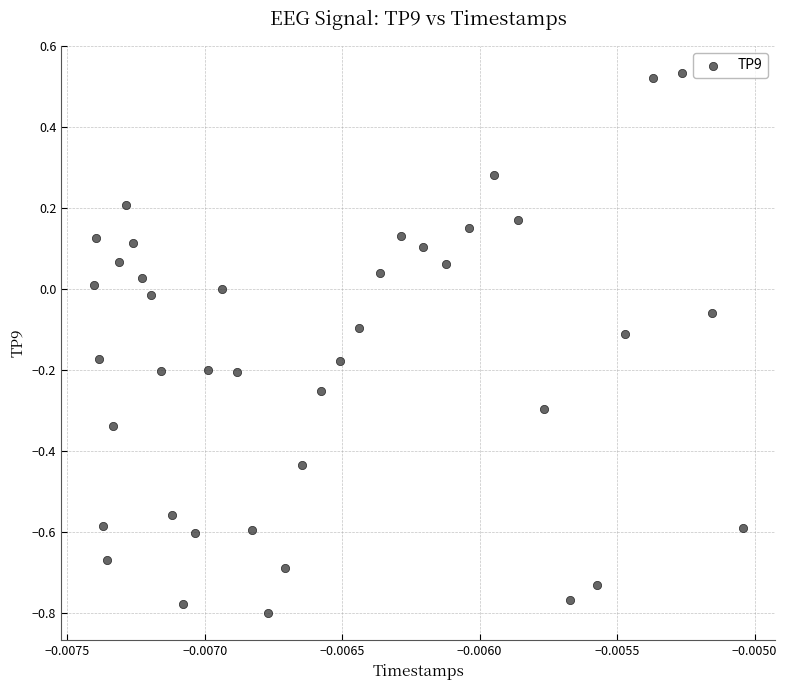

What is the range of Y values (max minus min)?

1.3